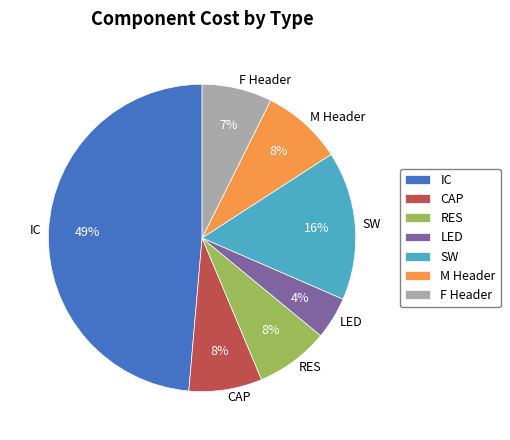

The F Header slice represents 20% of the pie. True or false?

False